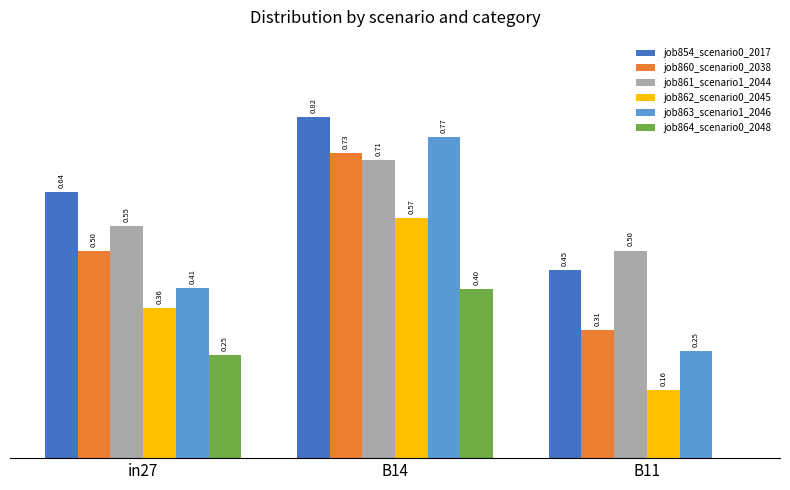

Which series changed the most between in27 and B14?

job863_scenario1_2046